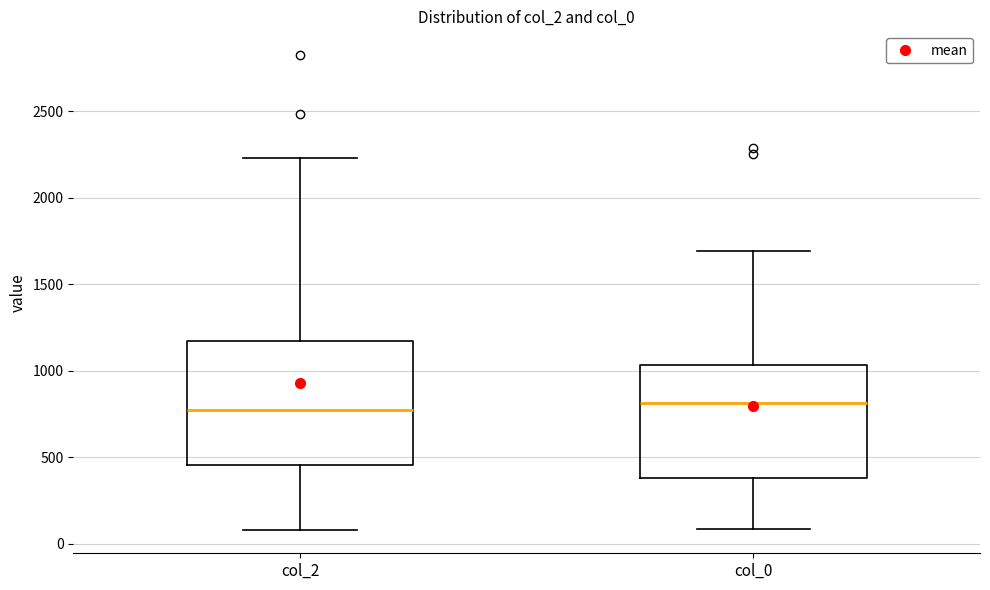

Where does the upper whisker of the box for col_0 end on the y-axis? The values are not printed on the chart, so give them approximately, as read against the axis.

1700